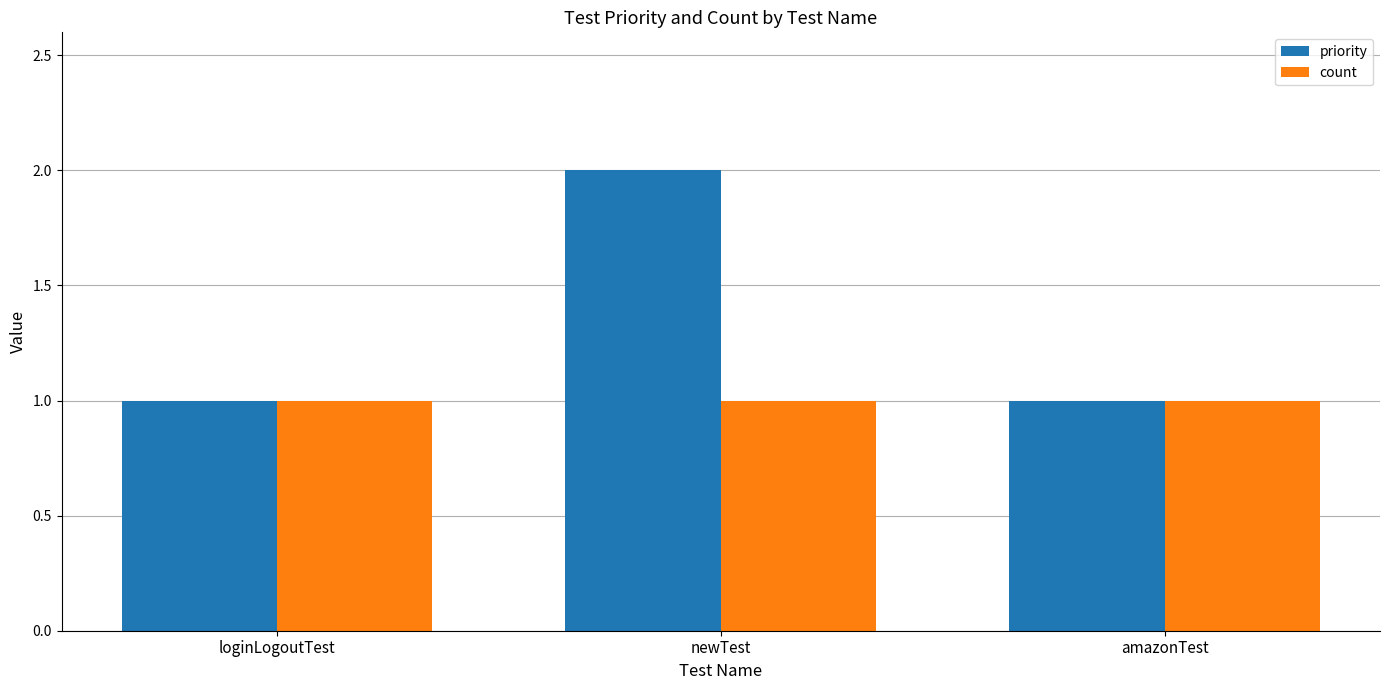

Rank the series at newTest from highest to lowest value.

priority, count